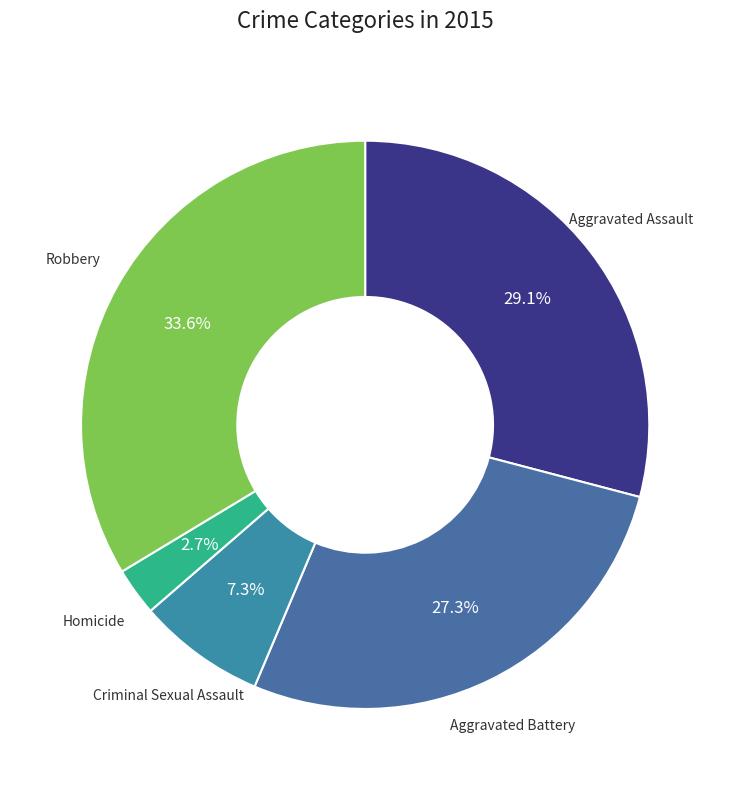

Between Aggravated Battery and Aggravated Assault, which is larger?

Aggravated Assault